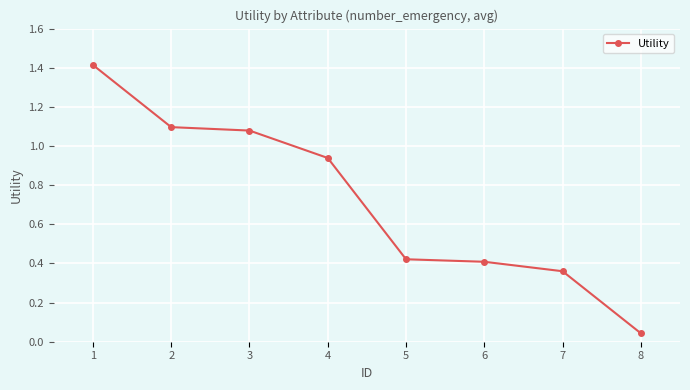

Is this an area chart (filled region under the line)?

No